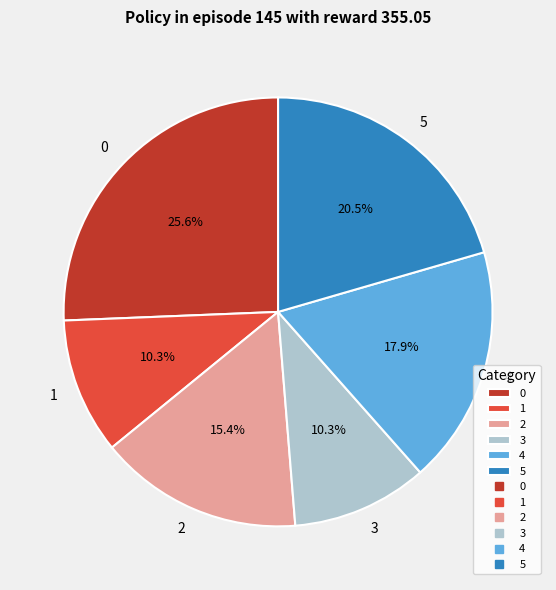

What is the total percentage of 4 and 2?

33.3%